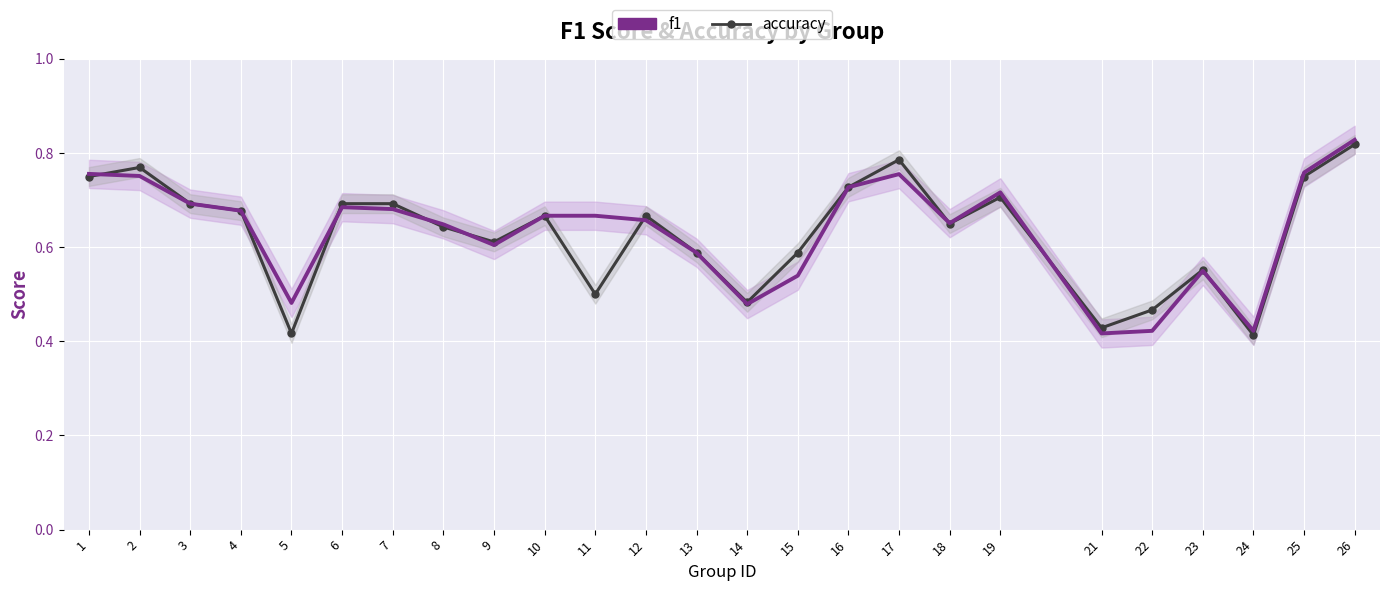

Reading left to right, transcribe all the data shown in this chart.

f1: 1=0.8	2=0.8	3=0.7	4=0.7	5=0.5	6=0.7	7=0.7	8=0.6	9=0.6	10=0.7	11=0.7	12=0.7	13=0.6	14=0.5	15=0.5	16=0.7	17=0.8	18=0.7	19=0.7	21=0.4	22=0.4	23=0.5	24=0.4	25=0.8	26=0.8
accuracy: 1=0.8	2=0.8	3=0.7	4=0.7	5=0.4	6=0.7	7=0.7	8=0.6	9=0.6	10=0.7	11=0.5	12=0.7	13=0.6	14=0.5	15=0.6	16=0.7	17=0.8	18=0.7	19=0.7	21=0.4	22=0.5	23=0.6	24=0.4	25=0.8	26=0.8